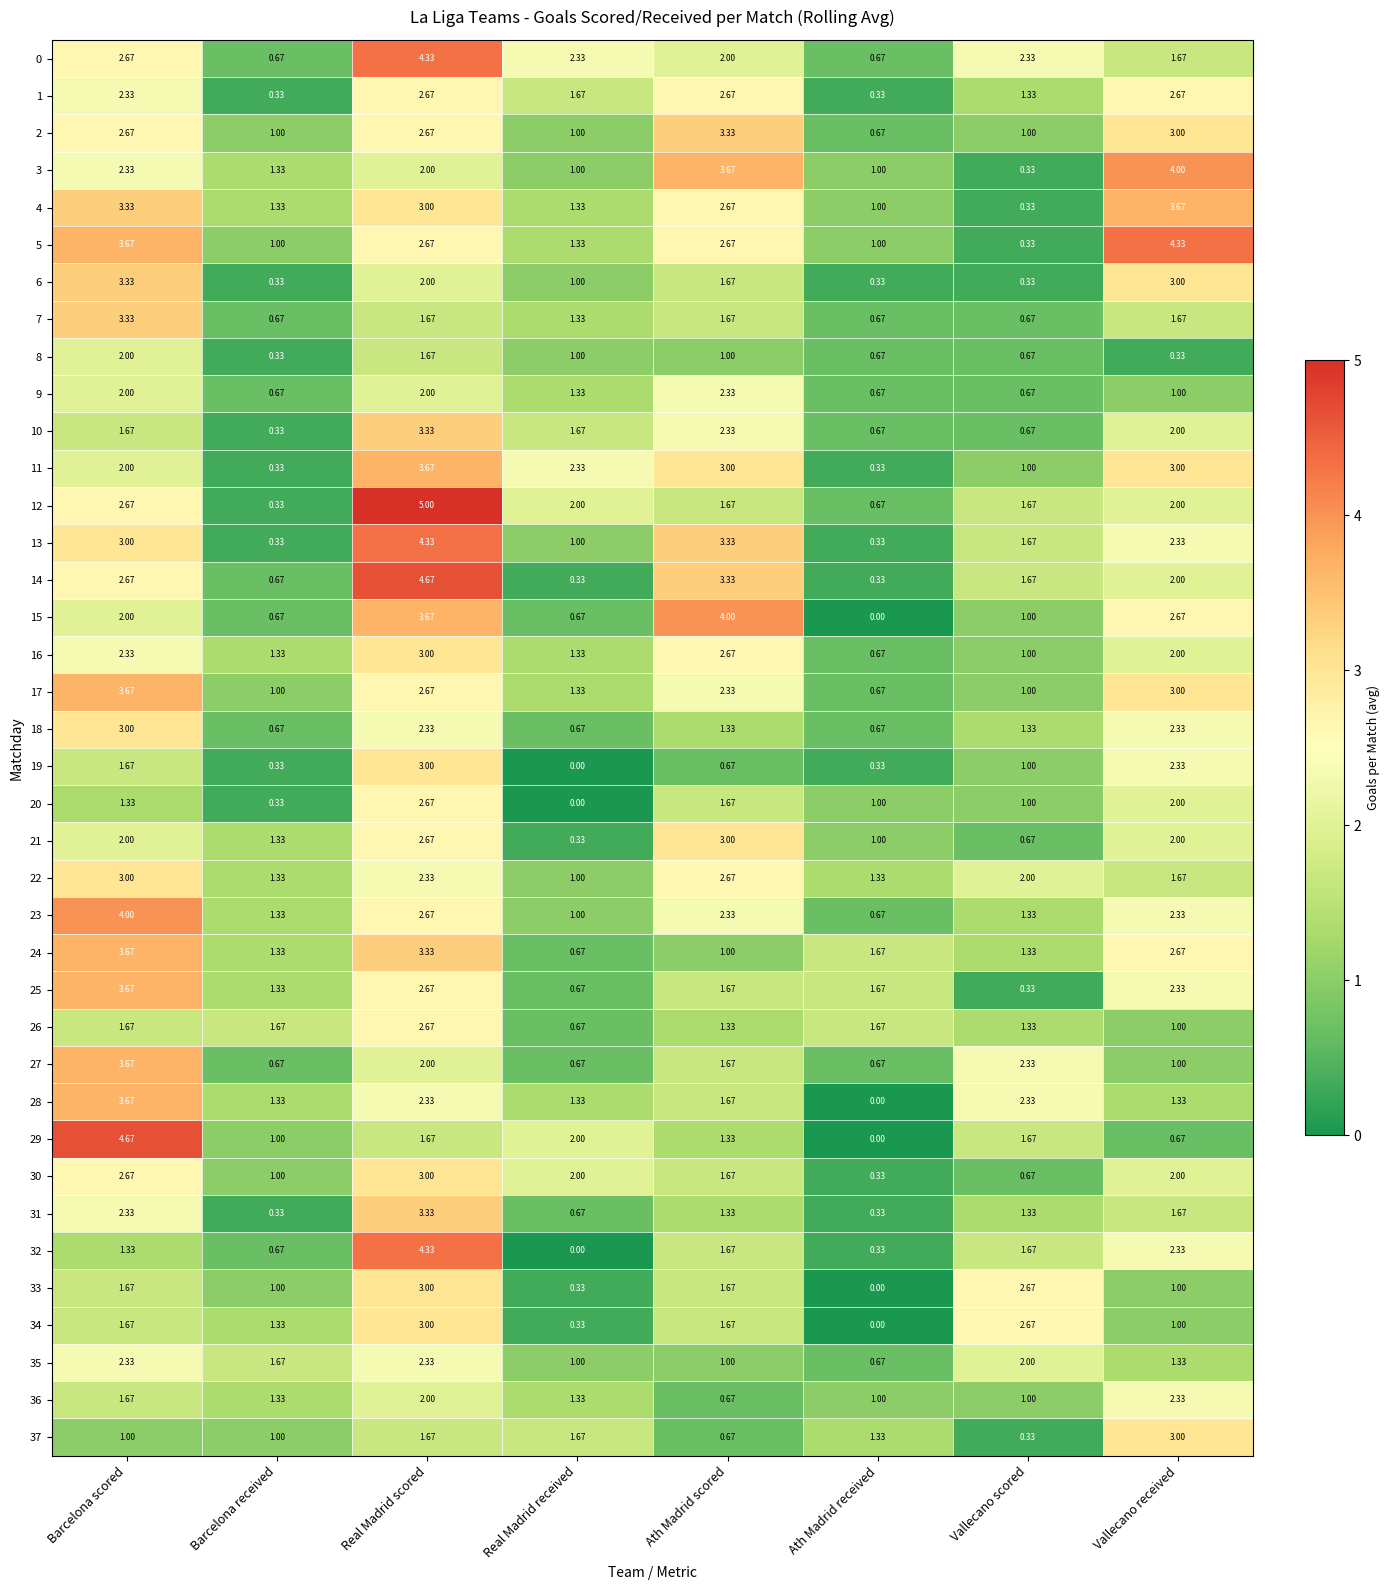

Is the value of 25 at Vallecano received greater than the value of 33 at Real Madrid scored?

No